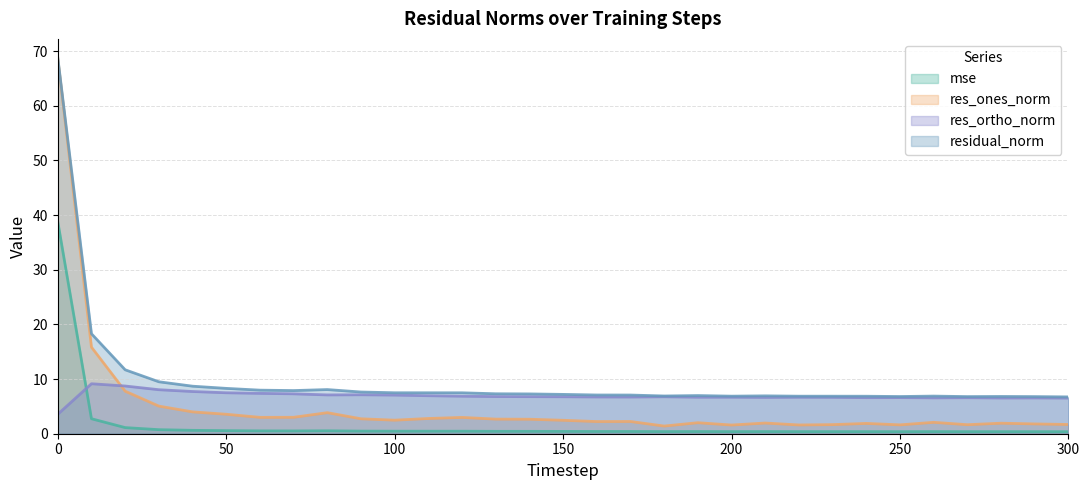

True or false: residual_norm and res_ones_norm cross at least once.

False